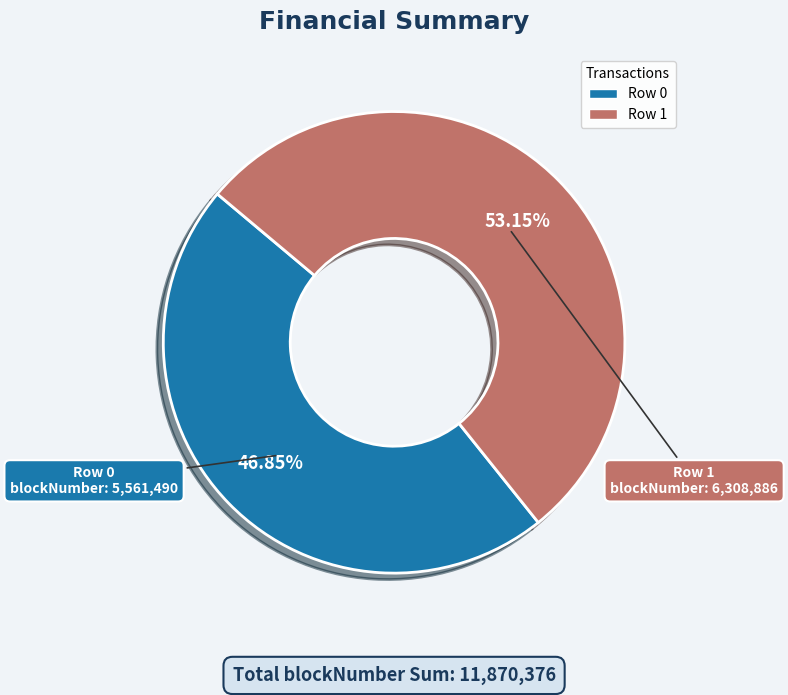

Which category has the smallest portion of the pie?

Row 0